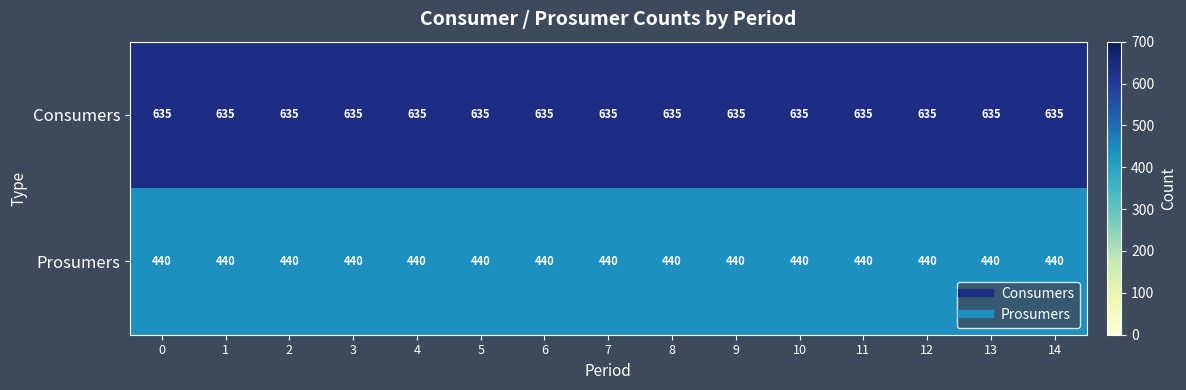

The value of Consumers at 12 is 635. True or false?

True